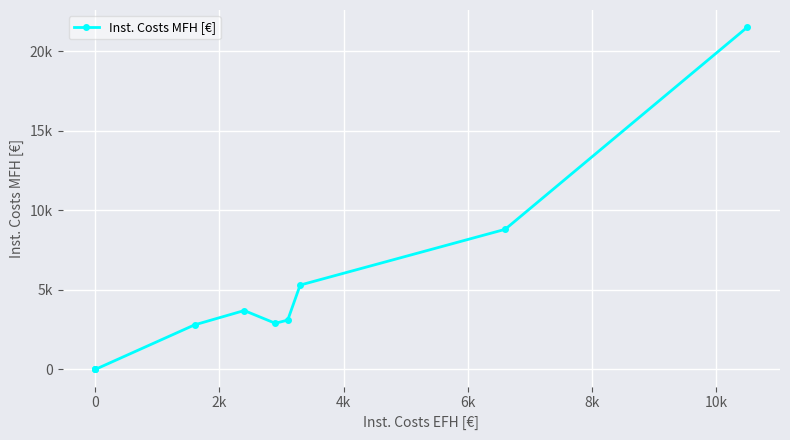

The value at 4k is 1622. True or false?

False